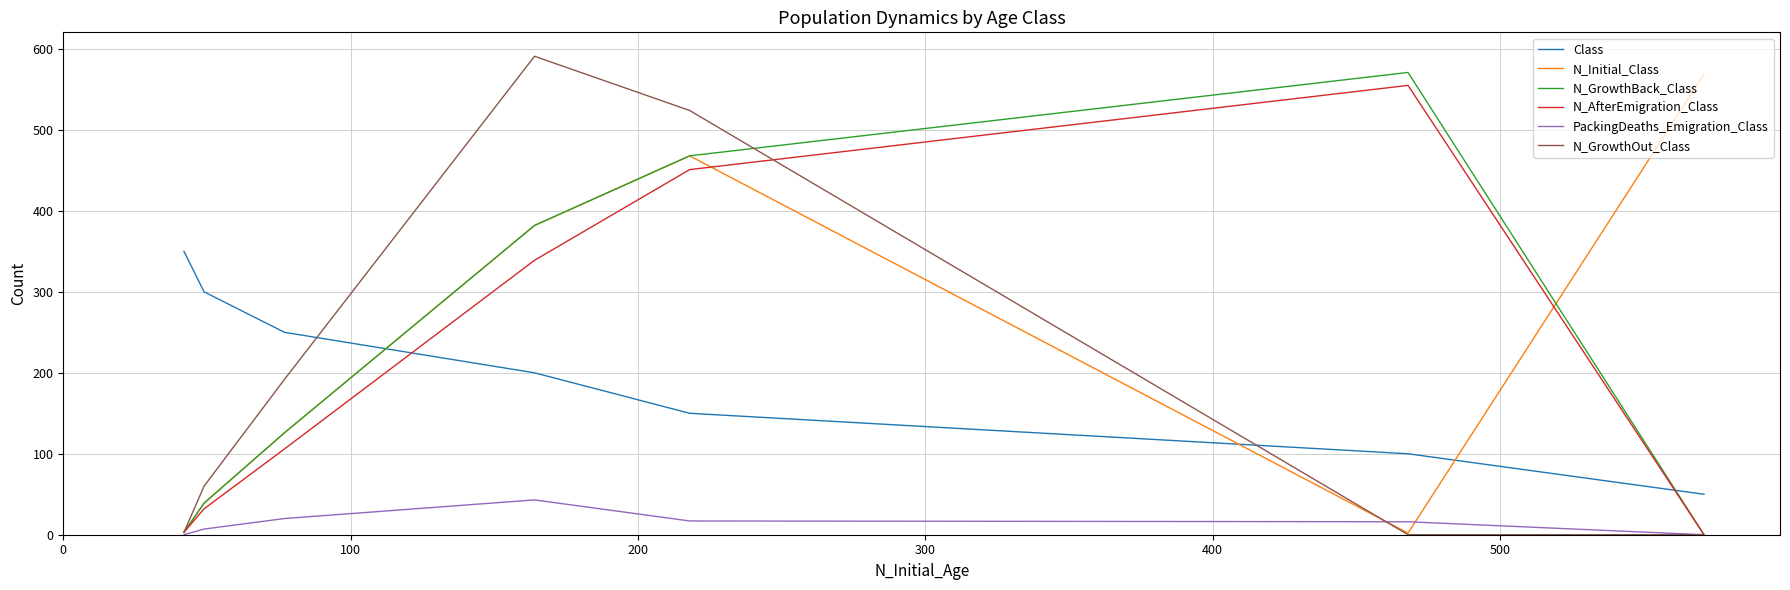

Between 0 and 300, which series saw the biggest shift?

N_GrowthOut_Class